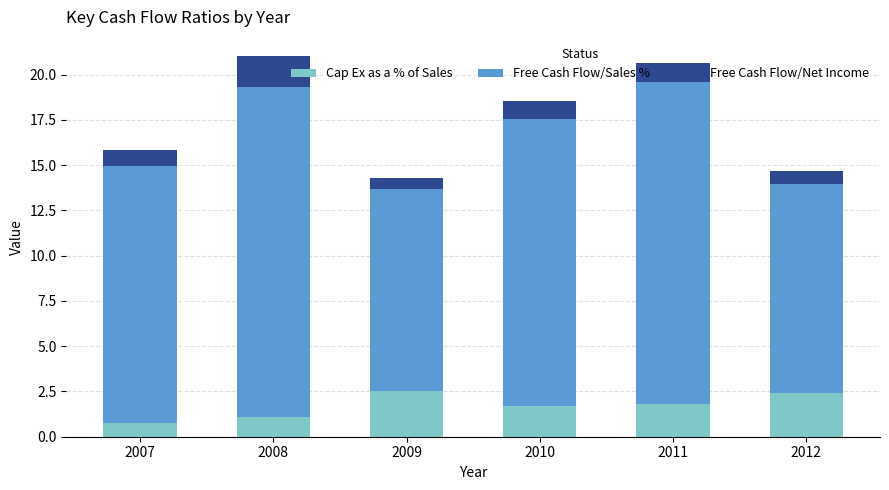

What is the minimum value for Cap Ex as a % of Sales?

0.8